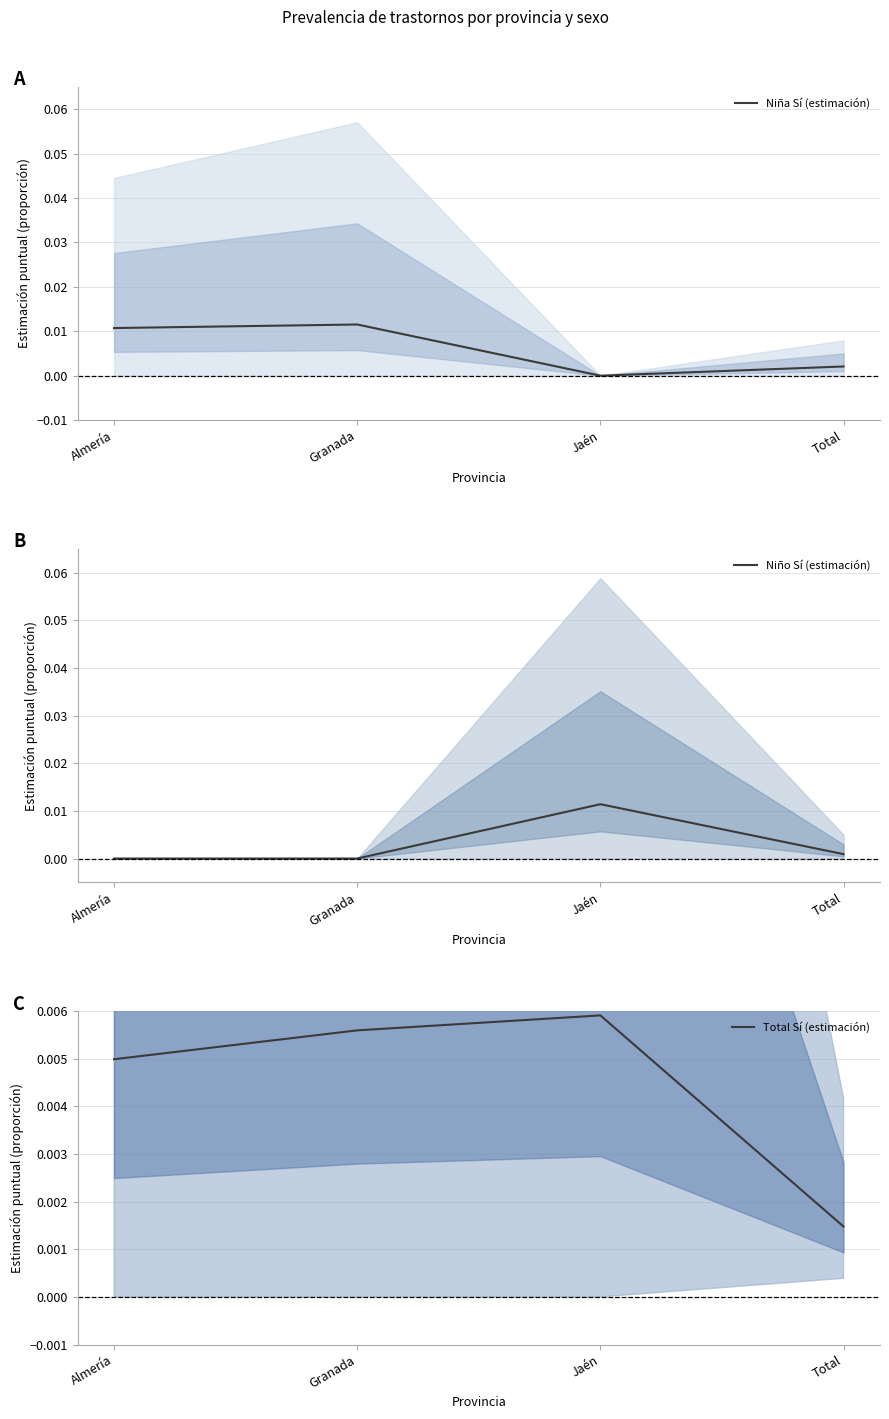

List the labels in order of Niña Sí (estimación) value, smallest first.

Jaén, Total, Almería, Granada